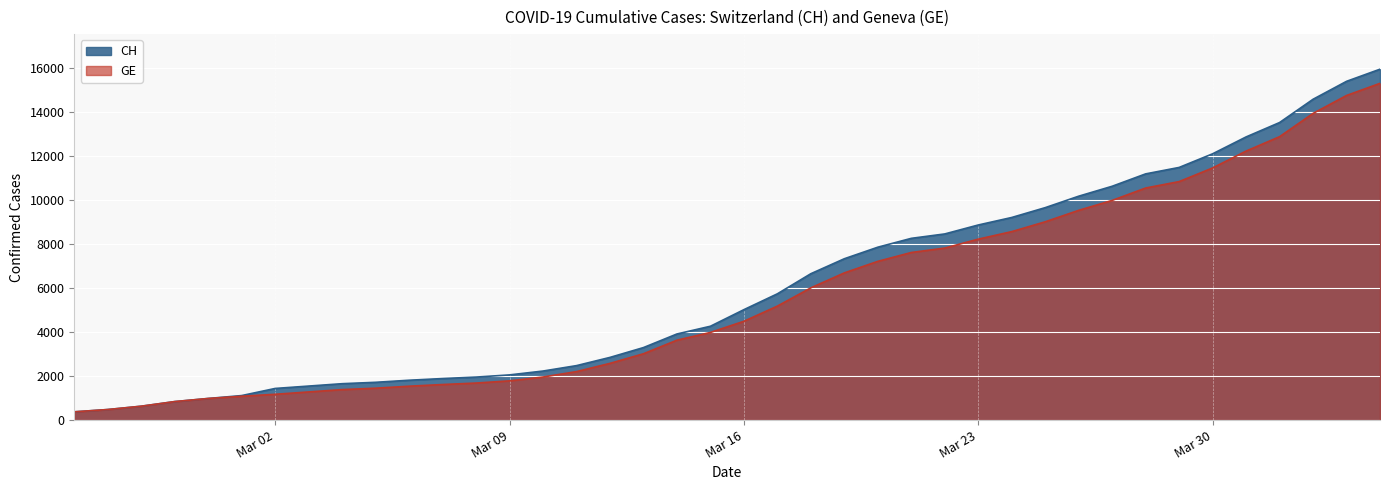

What is the difference between the highest and lowest values at 2020-03-13?

281